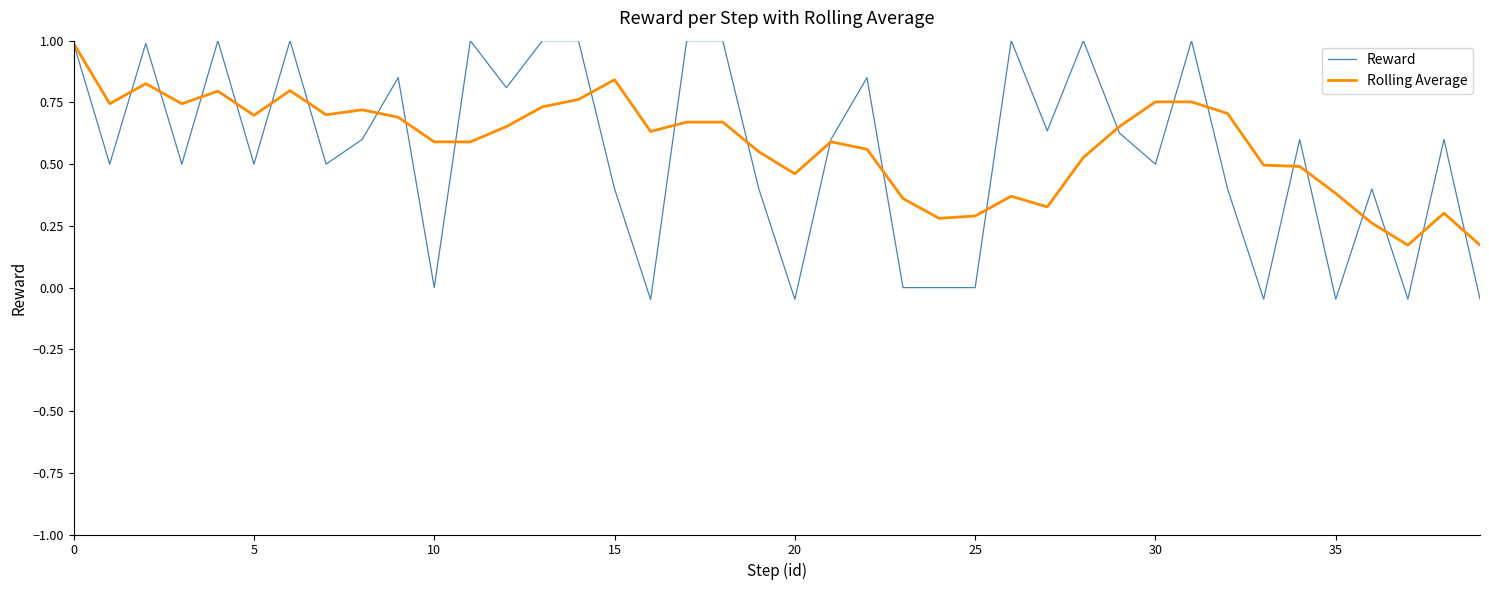

What is the highest value of the Reward series?

1.0